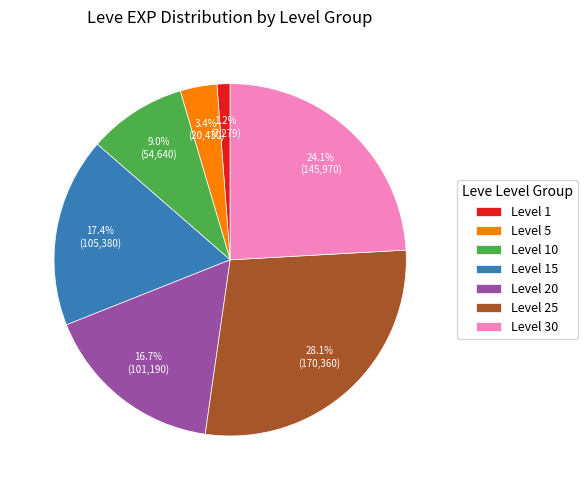

Is there any slice that represents more than half of the pie?

No